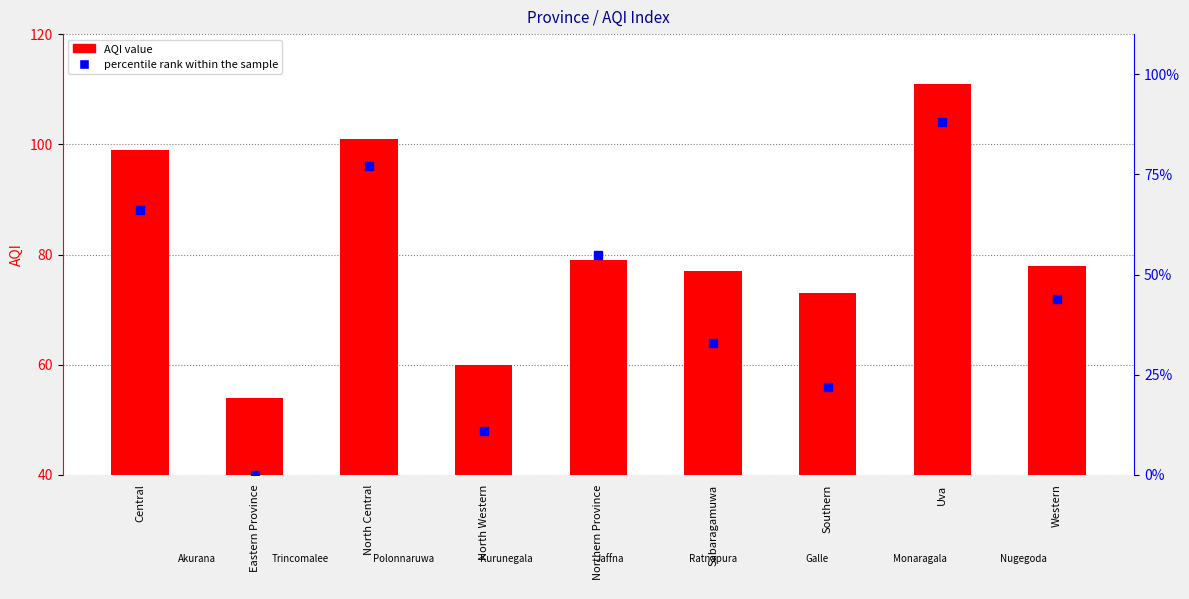

What is the total value across all series at Central?

165